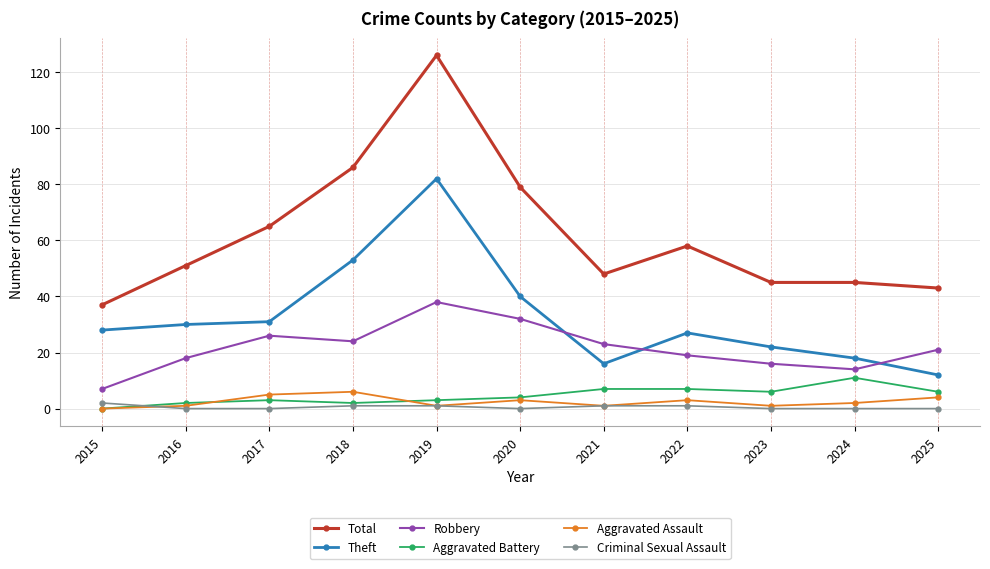

Count the number of data series in this chart.

6